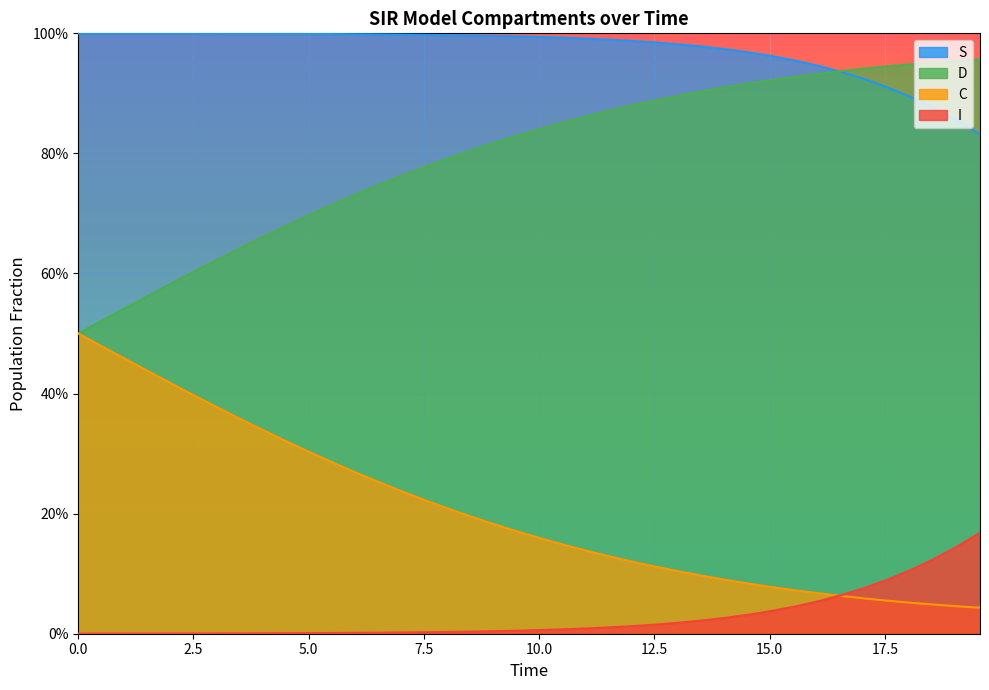

What are all the series names shown in the legend?

S, D, C, I